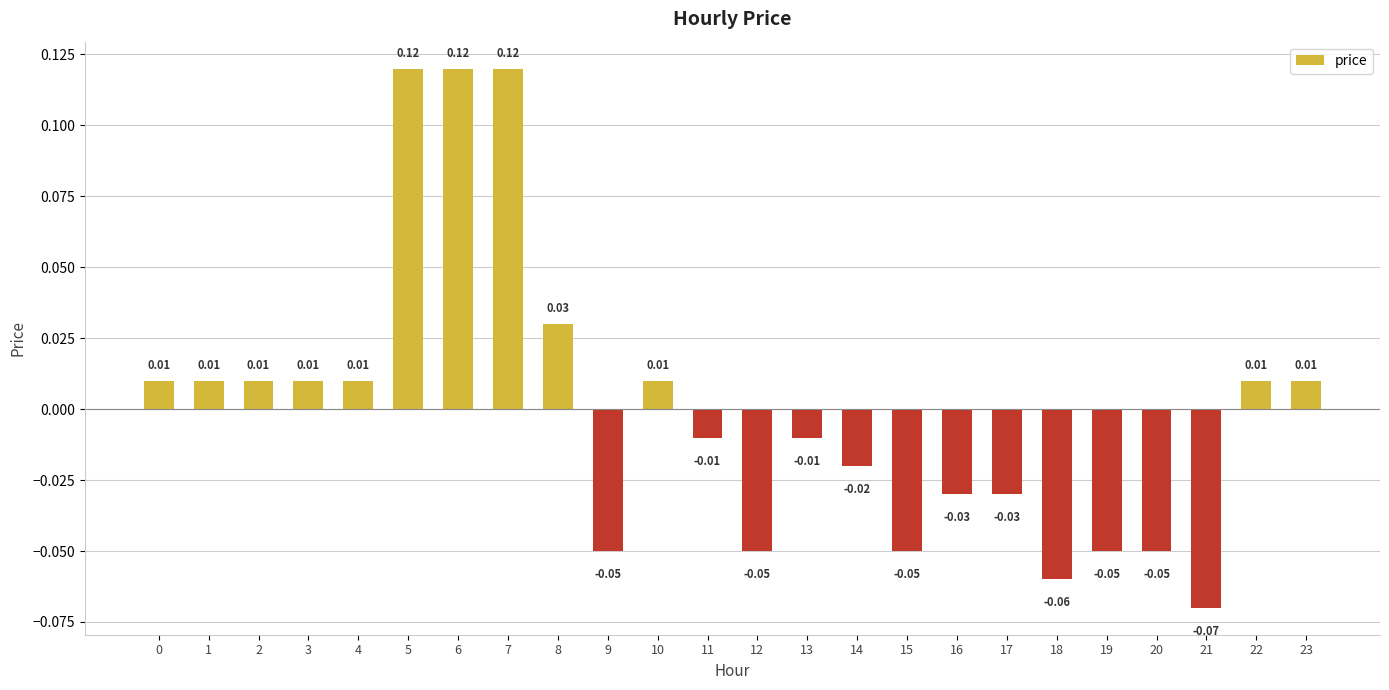

Which has a higher value, 4 or 15?

4